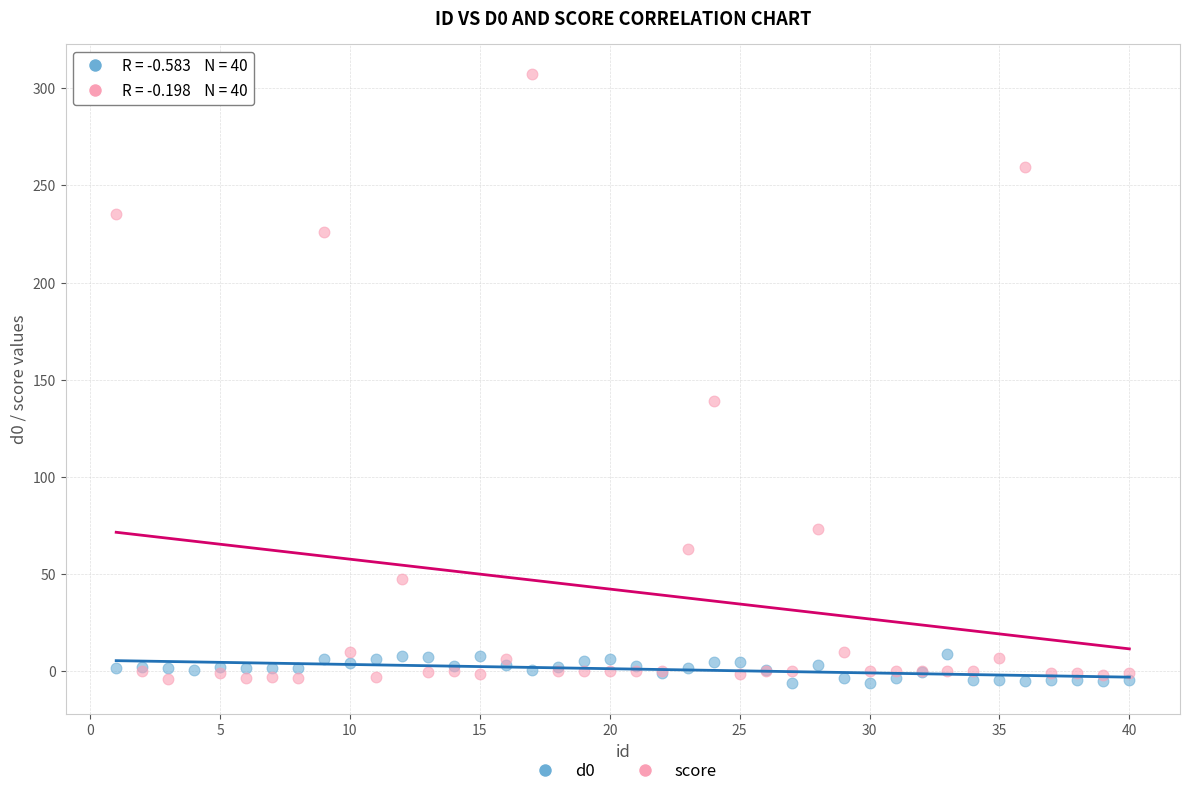

In the score series, what Y value is closest to 151?

138.9